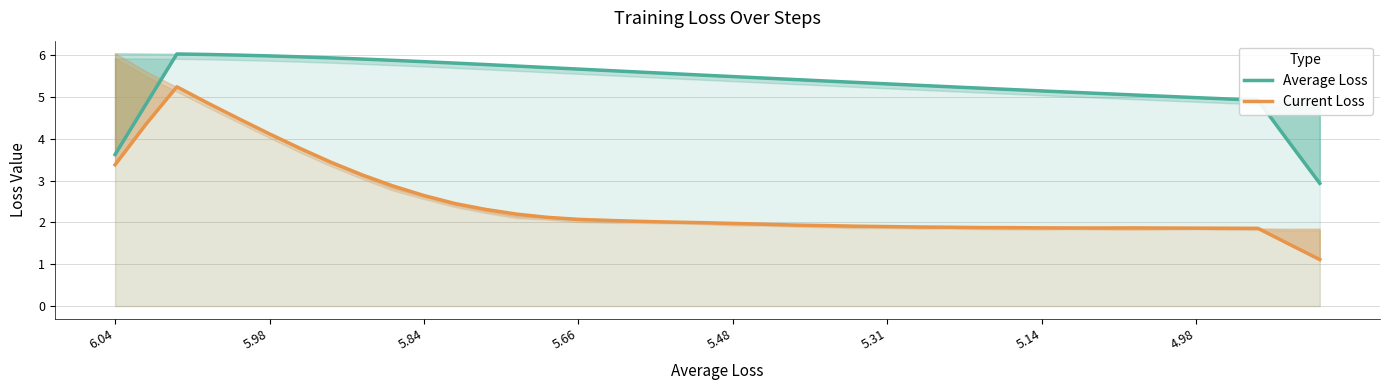

True or false: Average Loss has a value of 1.4 at 24.

False